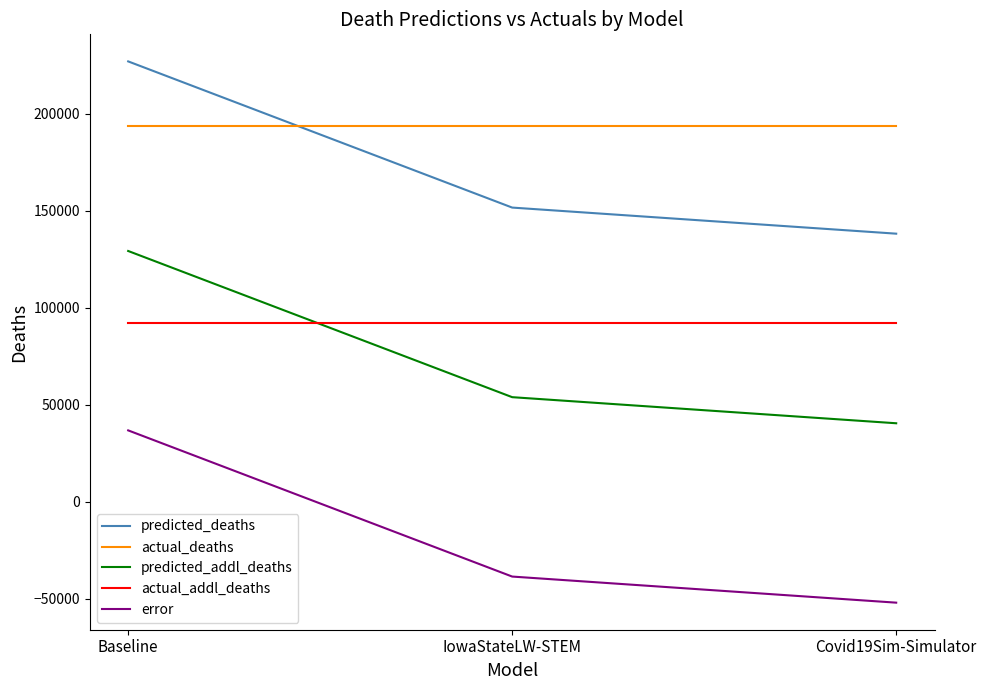

Does the chart have visible grid lines?

No